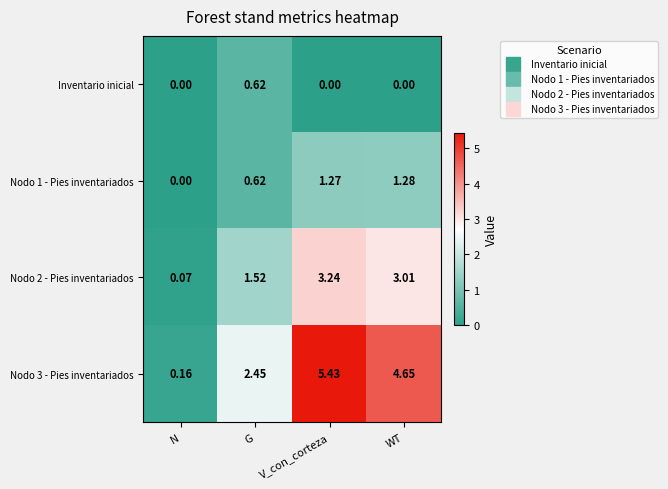

Where is Nodo 3 - Pies inventariados nearest to the value 2?

G